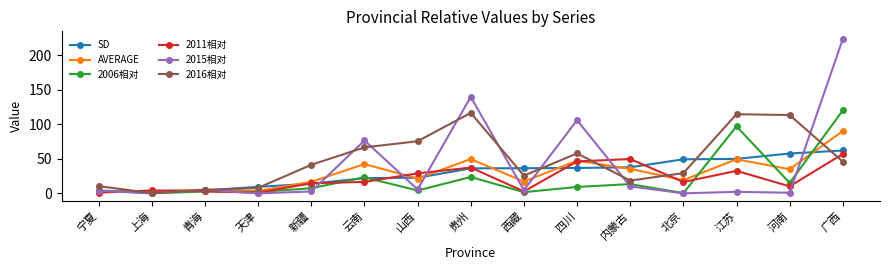

What is the difference between the SD values at 西藏 and 宁夏?

33.4